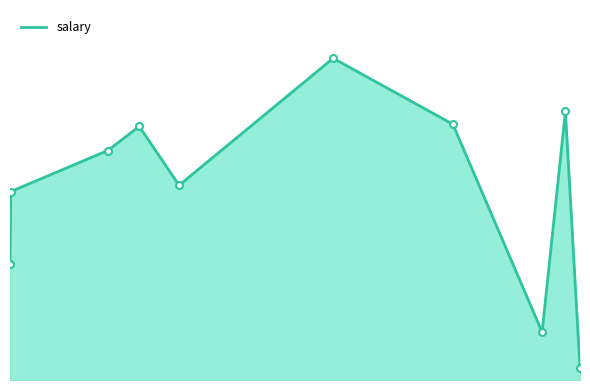

Where is the data nearest to the value 46716?

2021-05-21T18:15:02